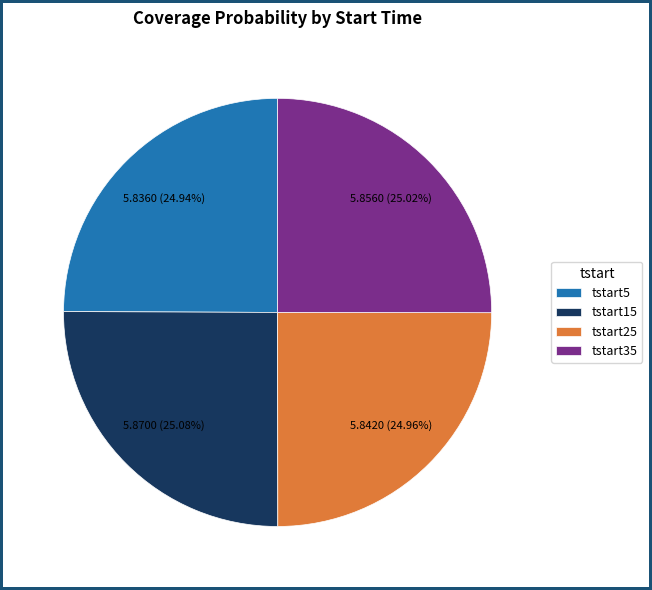

To the nearest percent, what percentage of the pie is tstart25?

25%